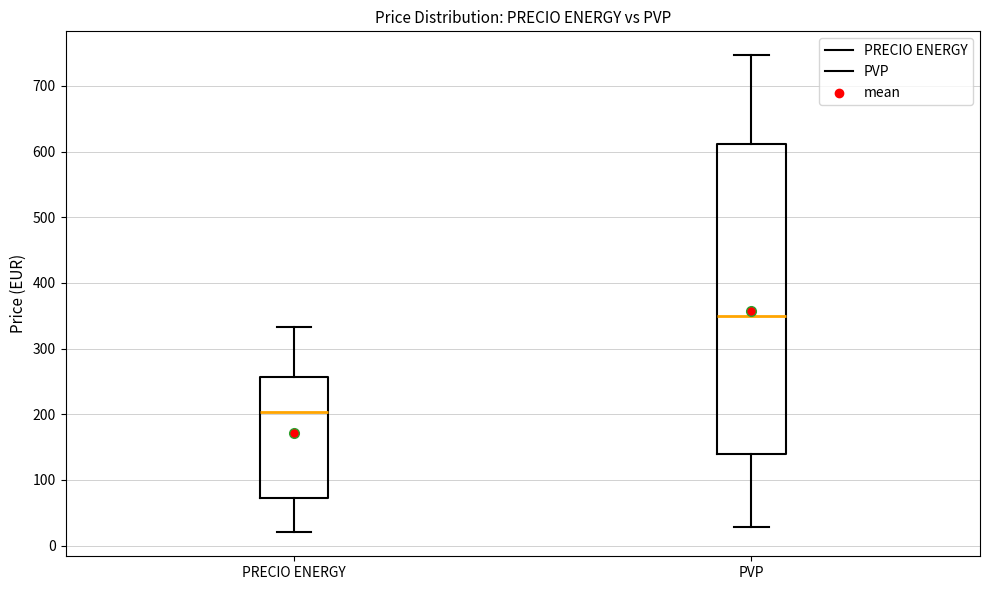

Reading left to right, transcribe this box plot: for each box, give where its median line is, the range the box spans, and where its two whiskers end, as read against the y-axis. The values are not printed on the chart, so give them approximately, as read against the axis.

PRECIO ENERGY: median 200, box 70 to 260, whiskers 20 to 330
PVP: median 350, box 140 to 610, whiskers 30 to 750